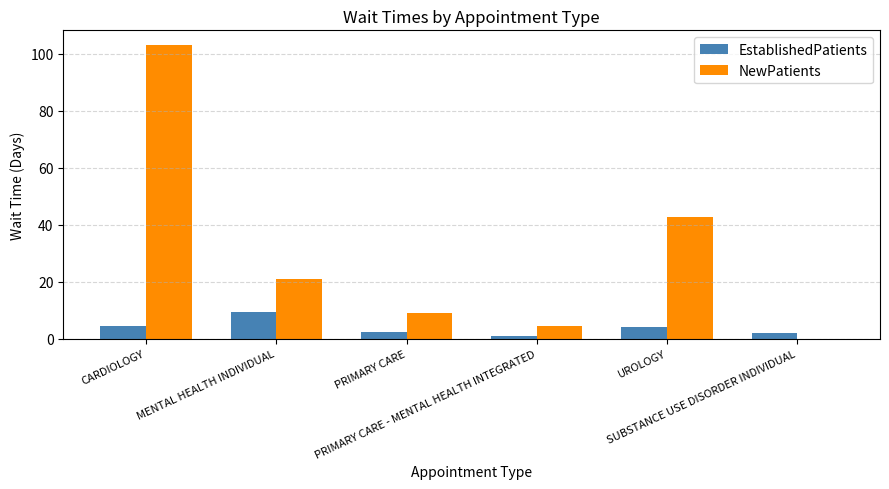

Which series has the largest total across all categories?

NewPatients